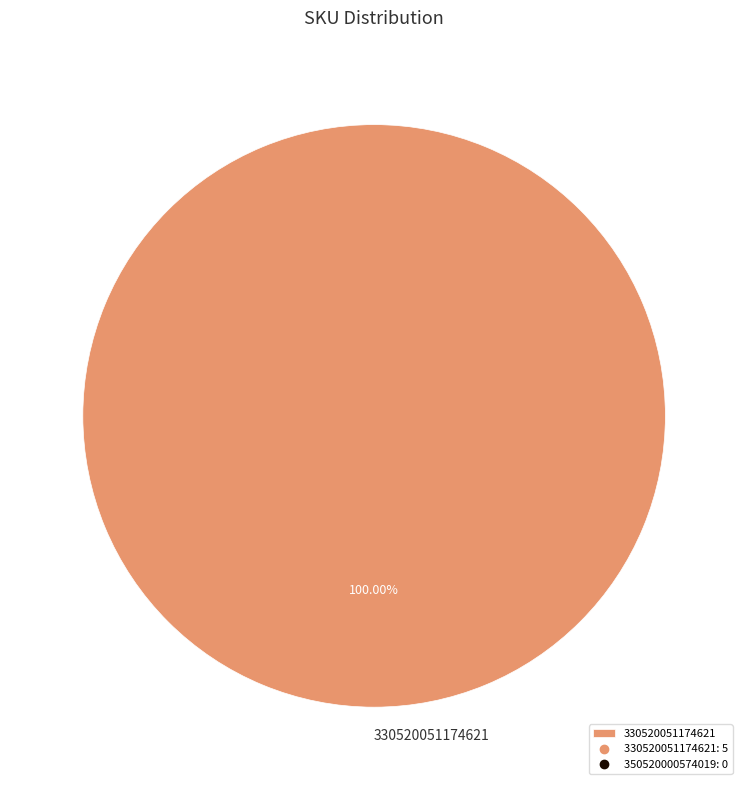

Which slice represents more than half of the pie?

330520051174621